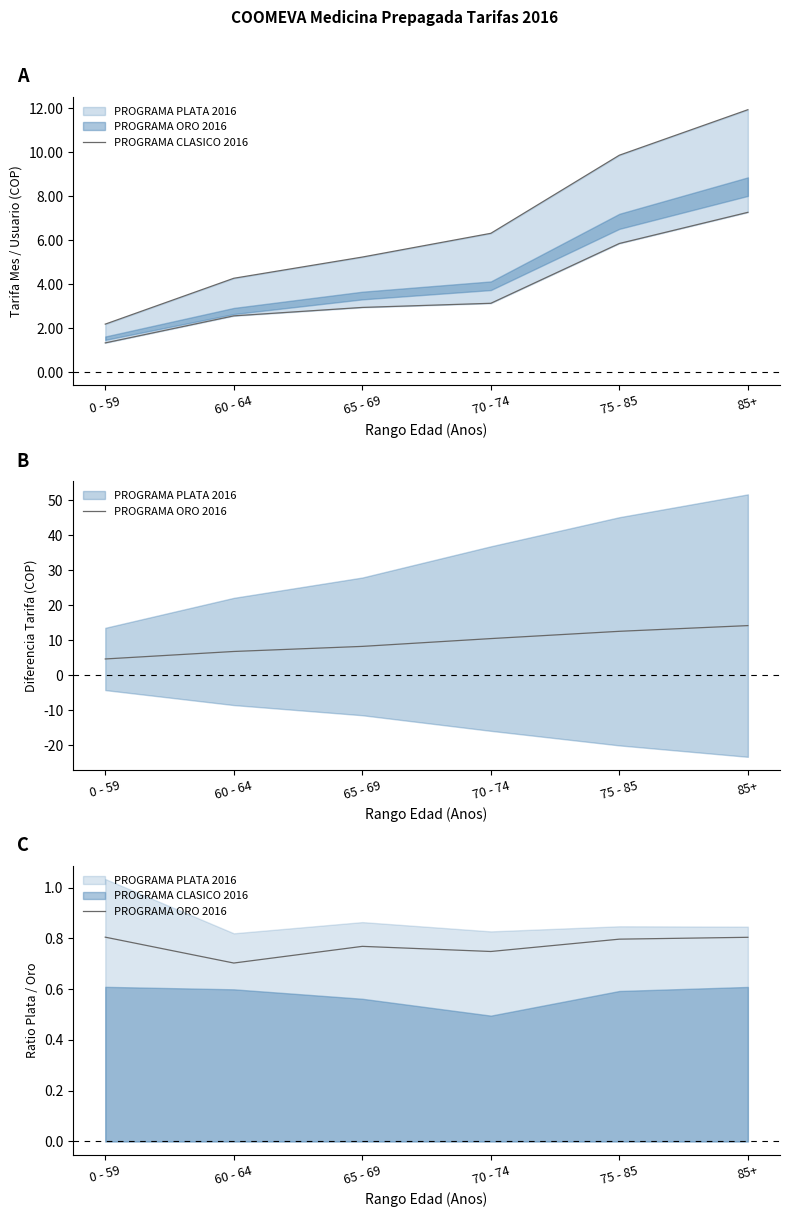

What position from the left is 65 - 69?

3